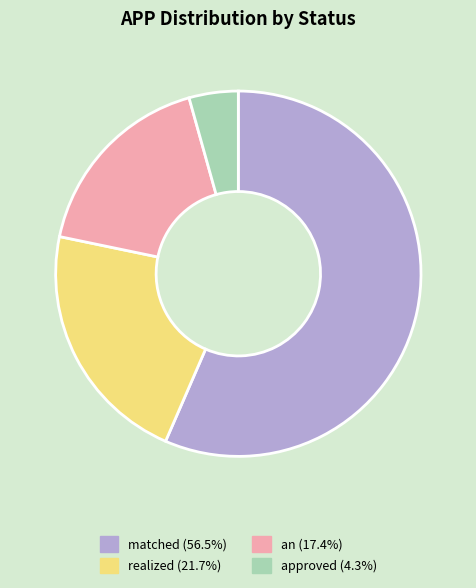

Is there any slice that represents more than half of the pie?

Yes